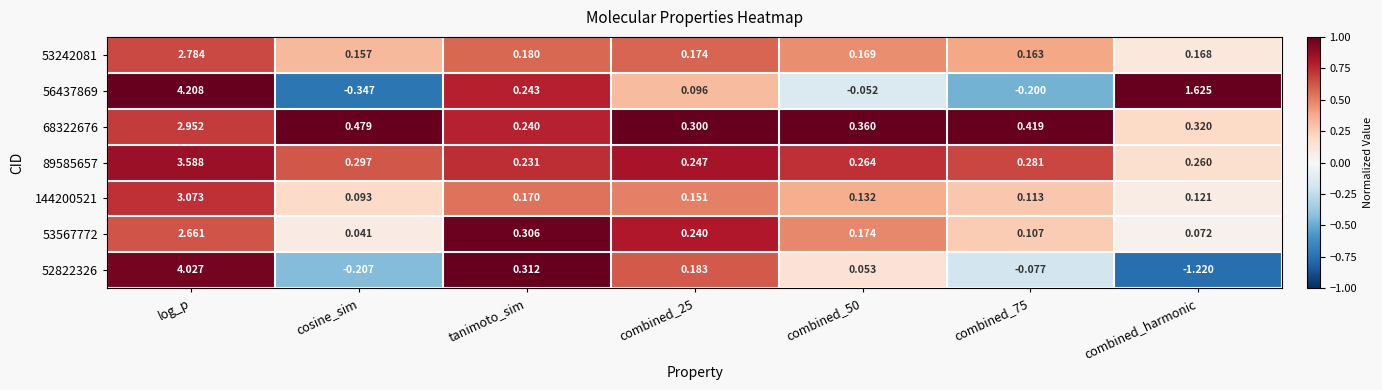

Which category has the lowest value in the 68322676 series?

tanimoto_sim